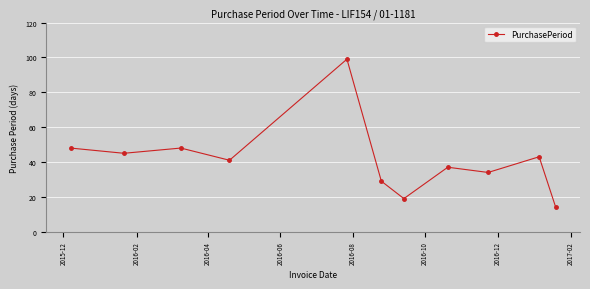

Is this an area chart (filled region under the line)?

No